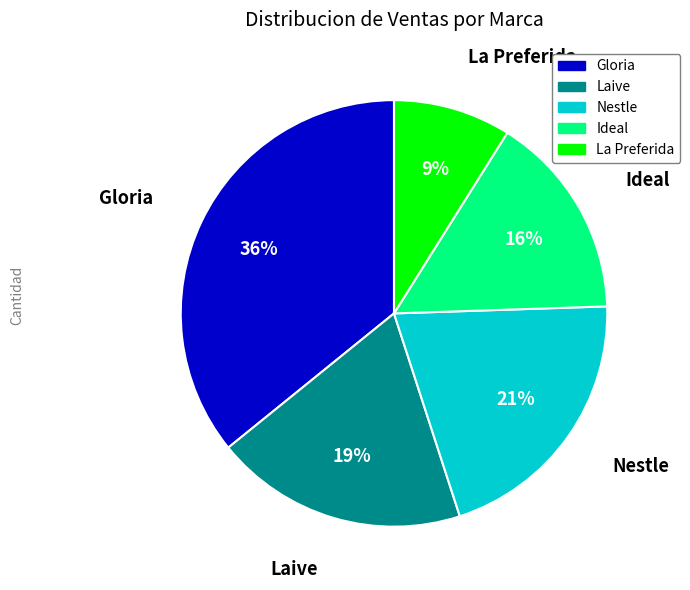

Does Ideal represent more than half of the total?

No